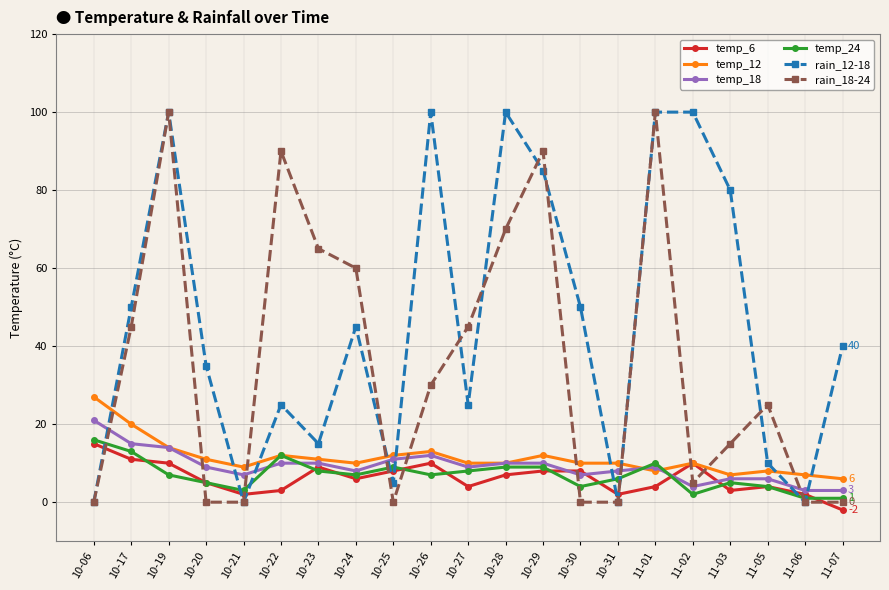

How many data points does each series have?

21